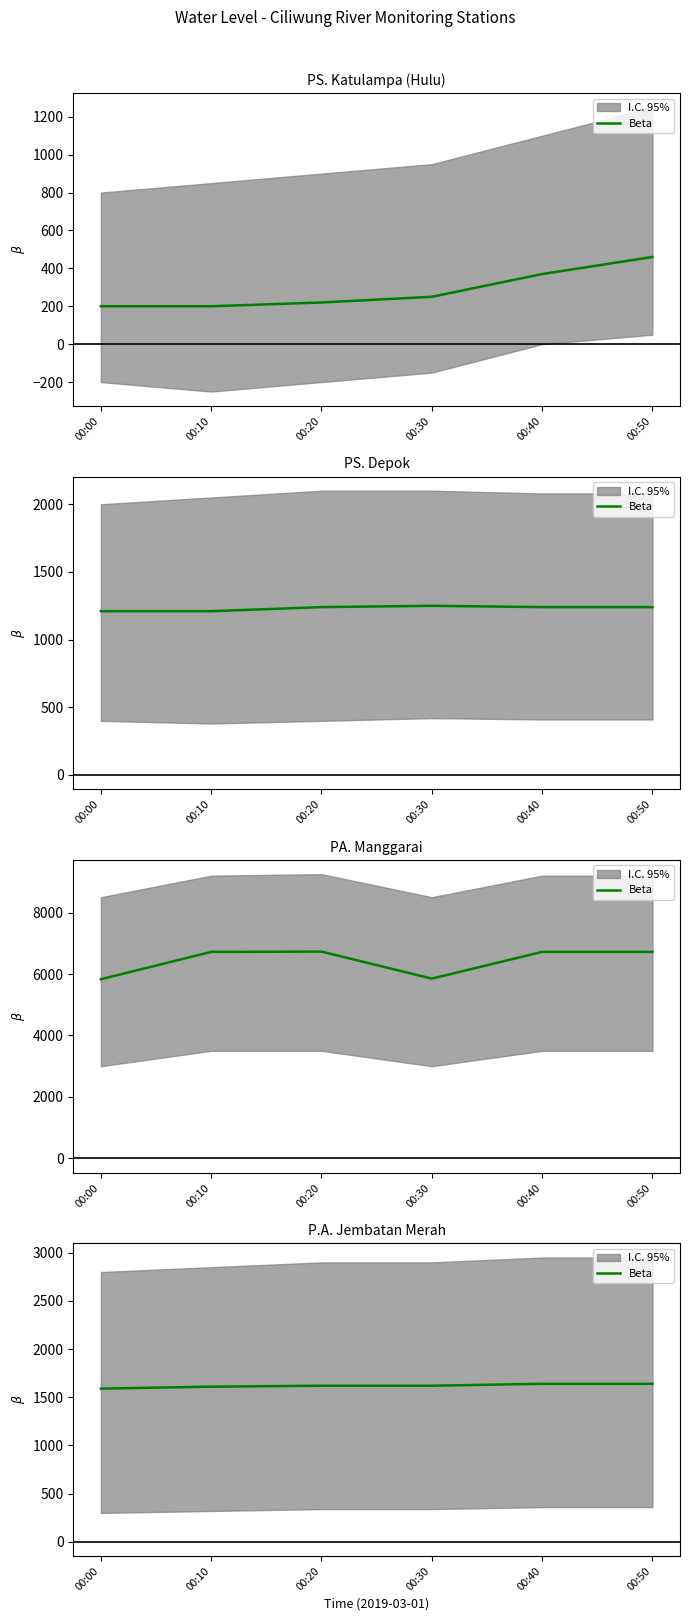

The value at 00:00 is 1590. True or false?

True